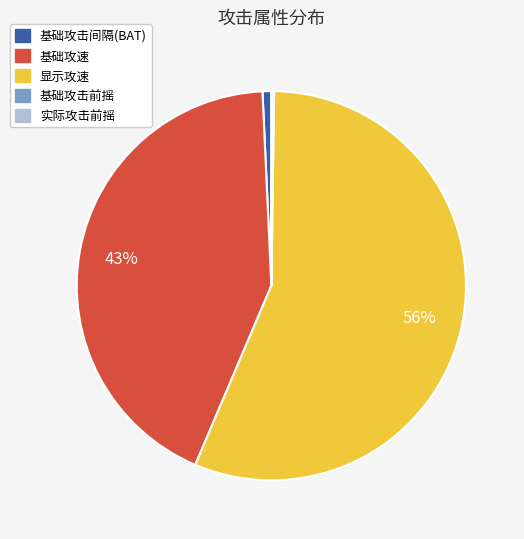

Which slice represents more than half of the pie?

显示攻速